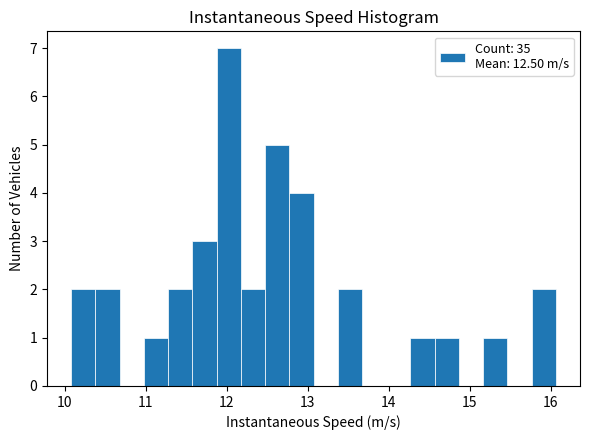

Around what value on the x-axis is the tallest bar? Give the approximate position of its centre, as read against the axis.

12.0